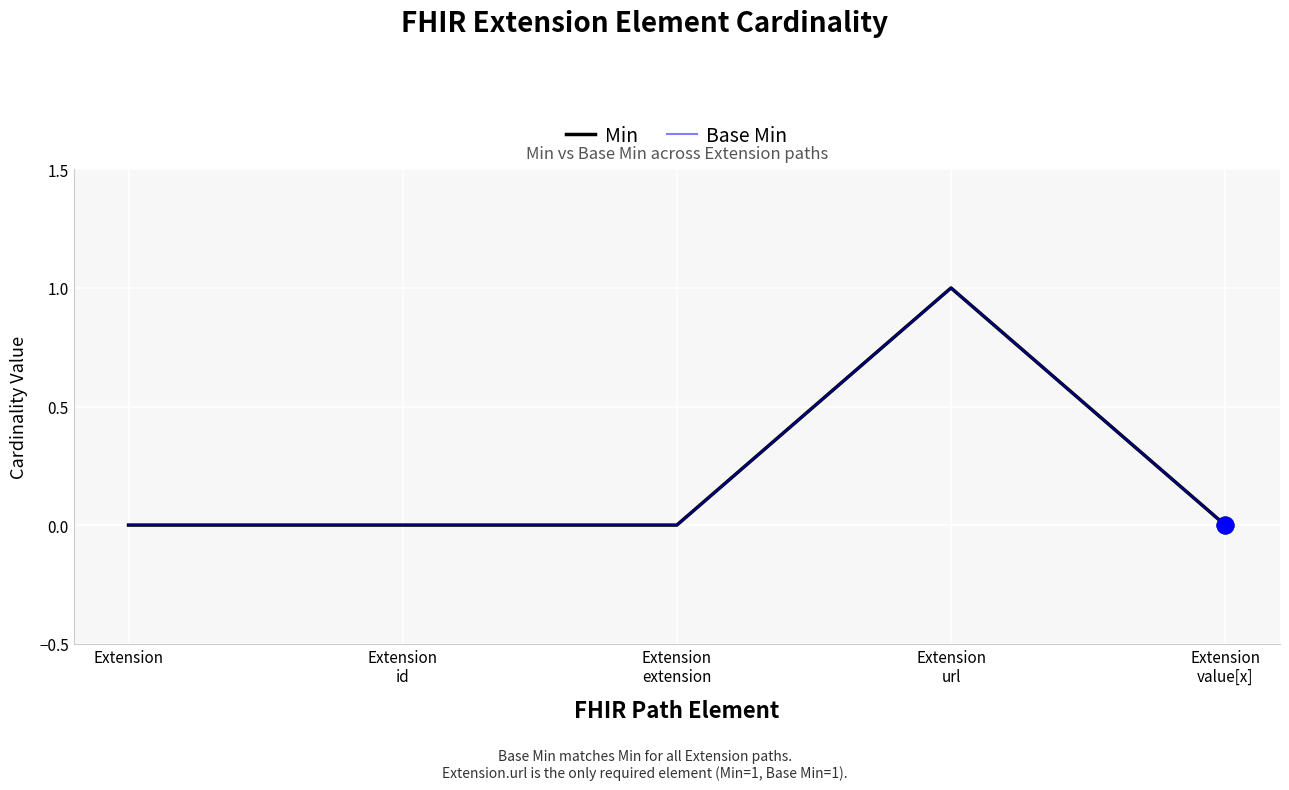

Which has a higher value, Extension
id or Extension
value[x]?

Extension
id